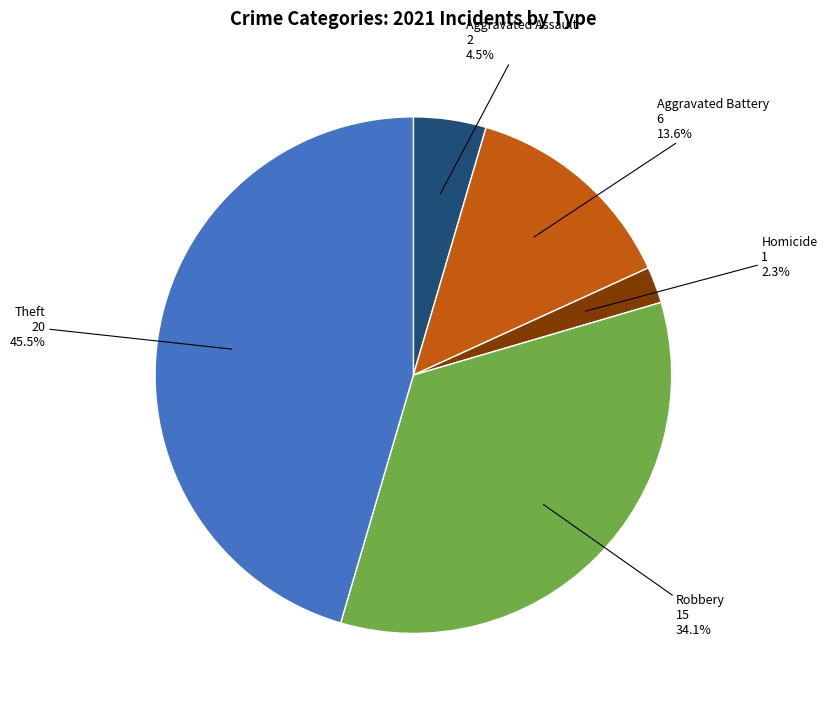

Is there a majority slice in this chart?

No